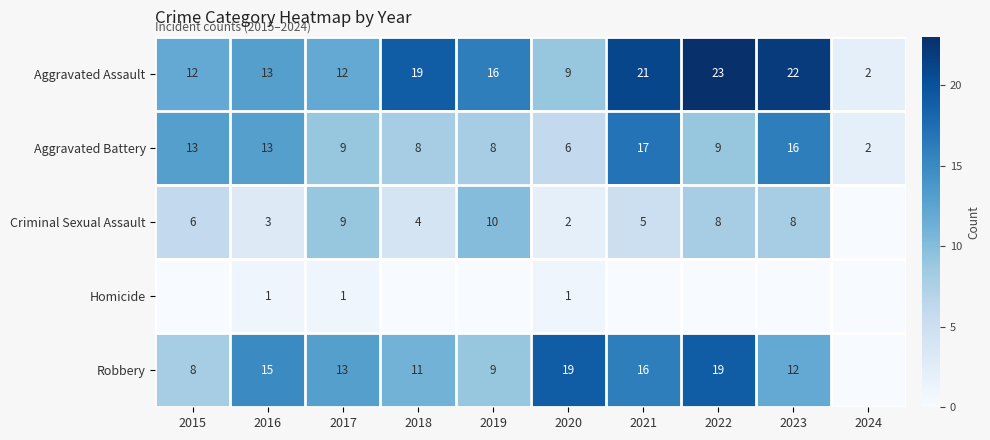

The value of Criminal Sexual Assault at 2017 is 9. True or false?

True